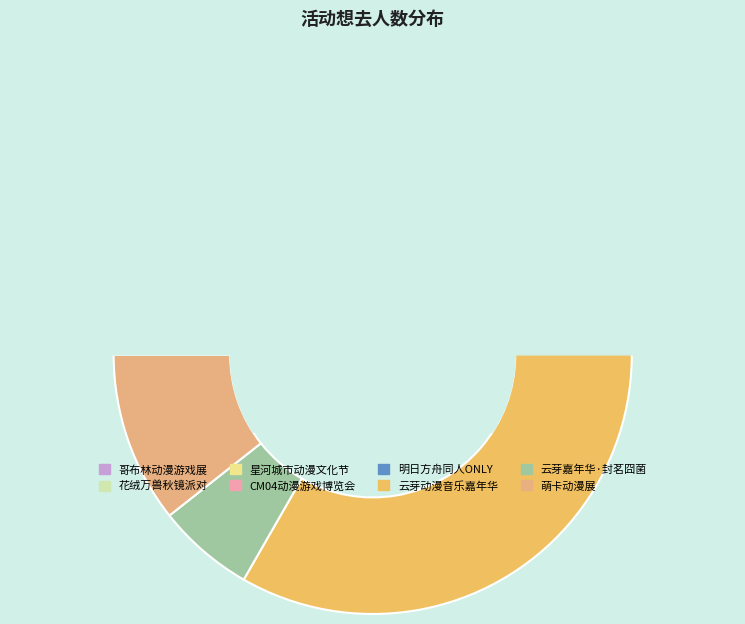

Which has a higher value, 南昌·萌卡动漫展 or 南昌·云芽动漫音乐嘉年华?

南昌·云芽动漫音乐嘉年华